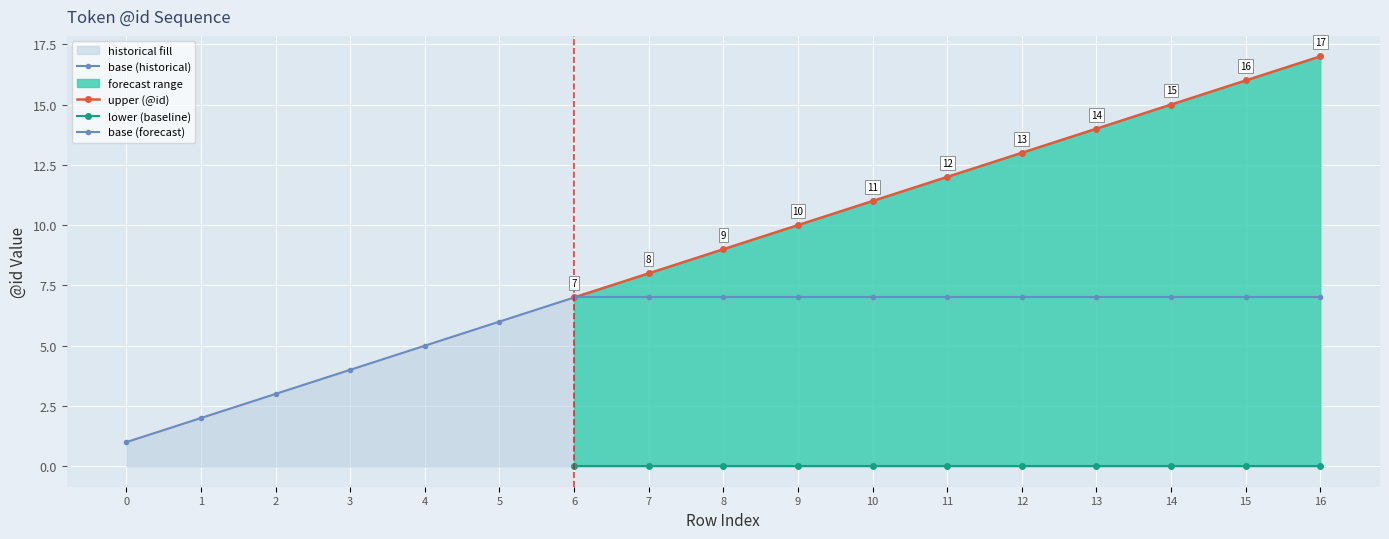

What is the value of the @id point at the 1st from the left?

1